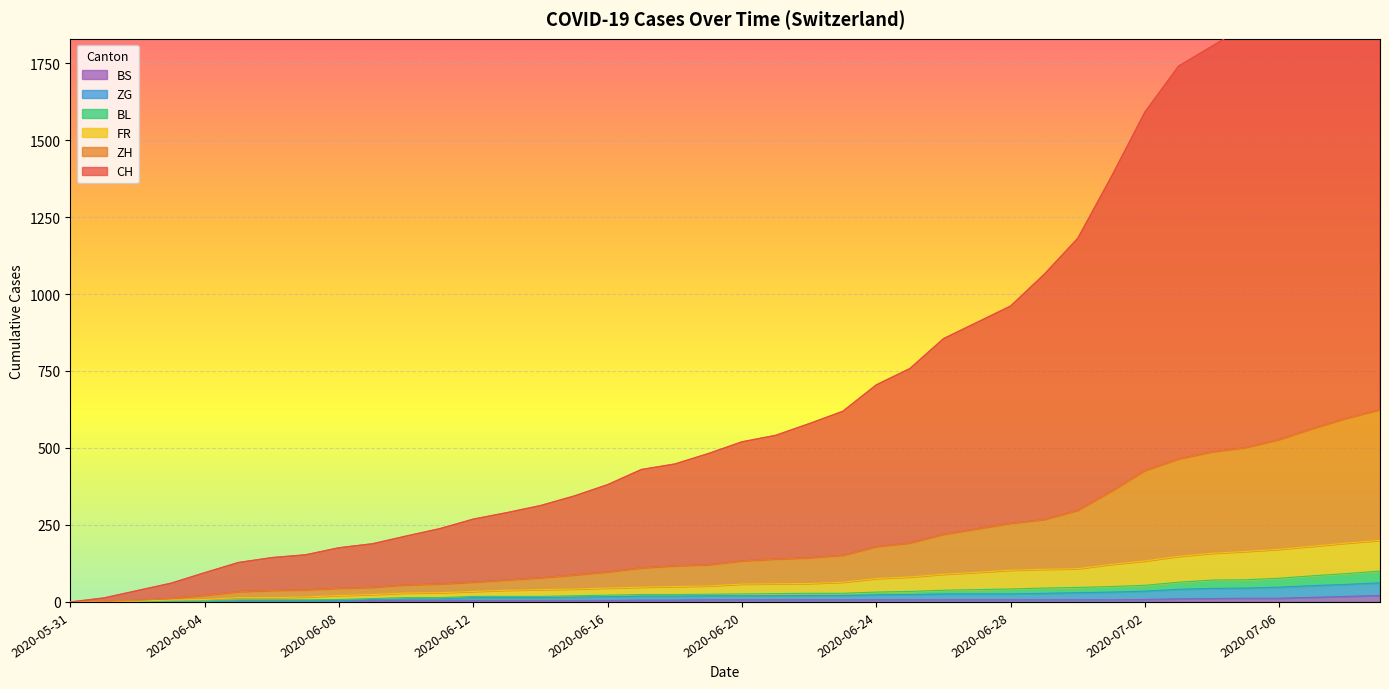

True or false: BS and BL intersect in this chart.

False